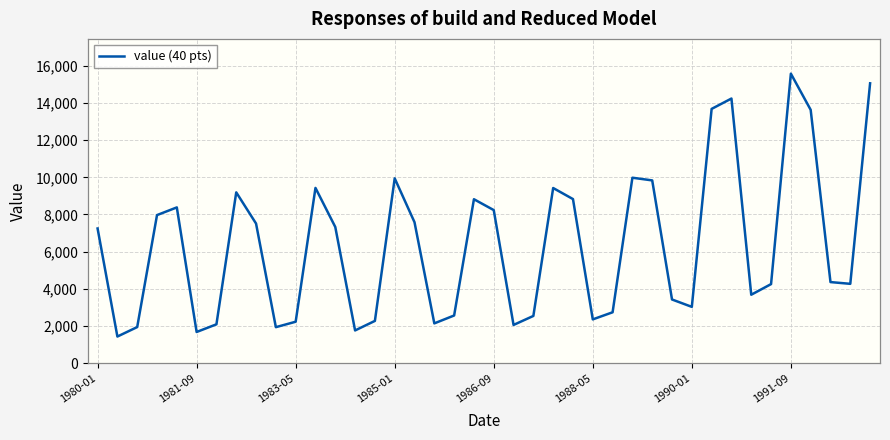

What is the difference between the maximum and minimum values?

14140